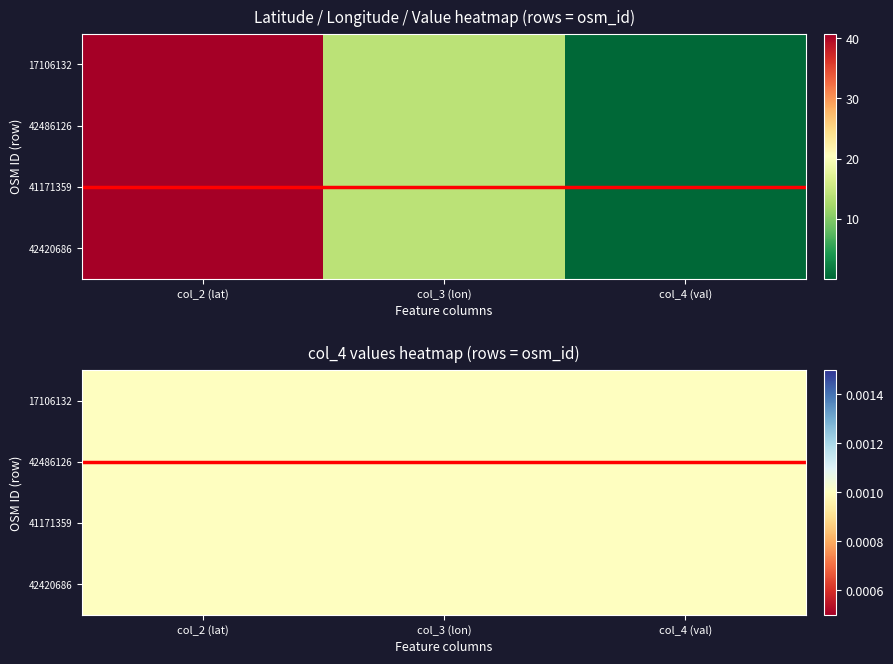

At how many categories does at least one series exceed 18?

1